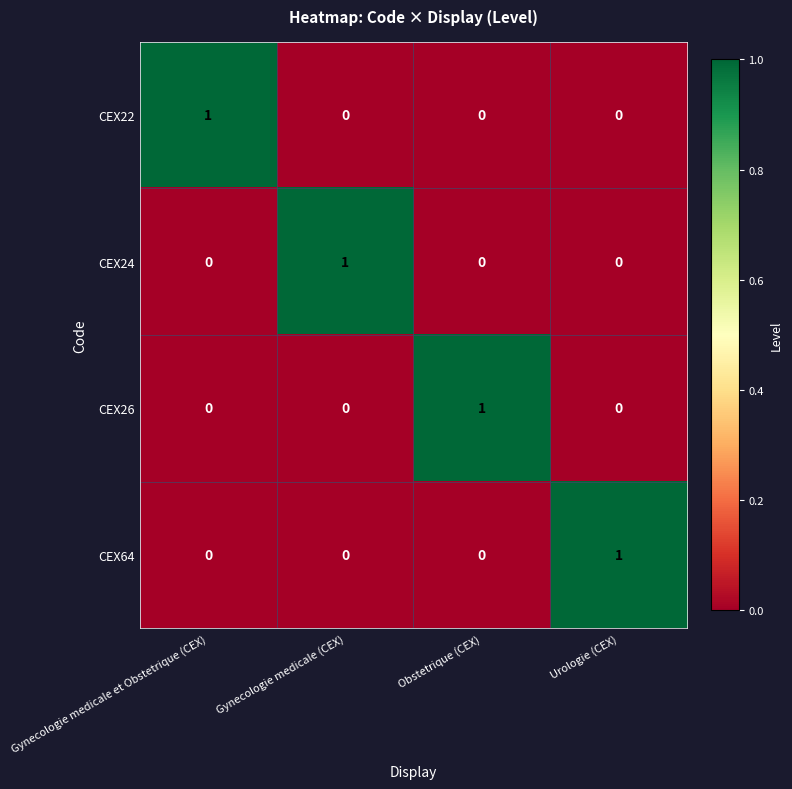

Is the value of CEX26 at Obstetrique (CEX) greater than the value of CEX64 at Obstetrique (CEX)?

Yes